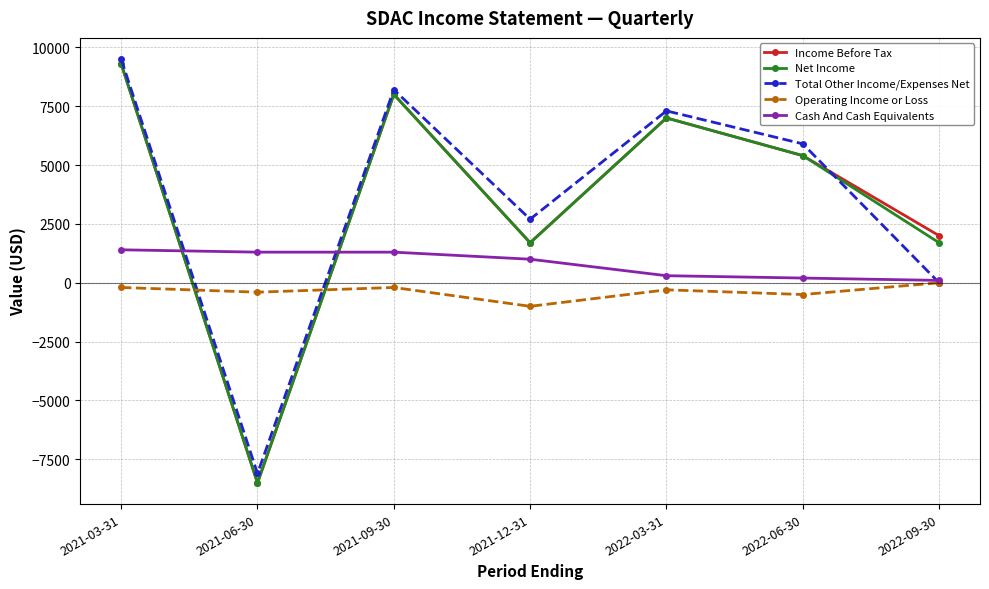

What is the label of the 2nd point from the right?

2022-06-30